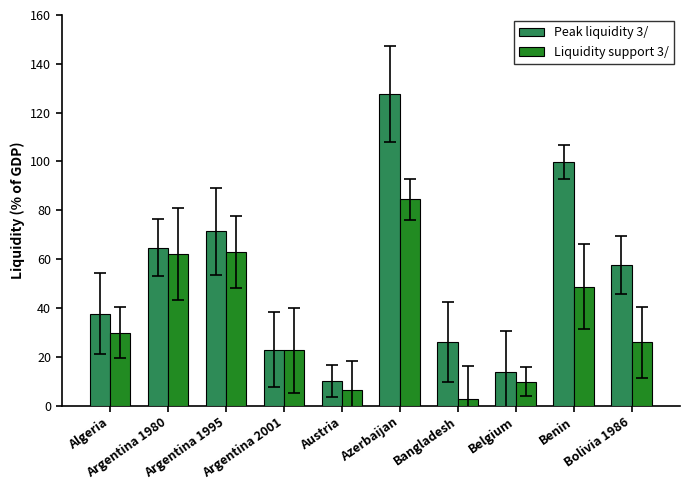

What is the total value across all series at Belgium?

23.4